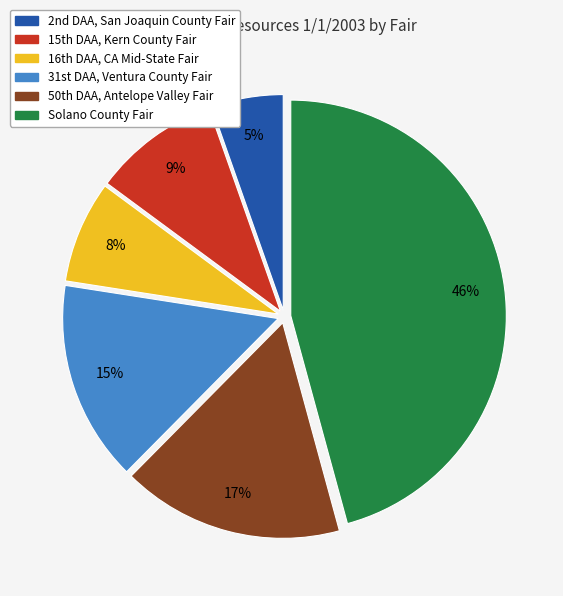

Rank the categories by value from highest to lowest.

Solano County Fair, 50th DAA, Antelope Valley Fair, 31st DAA, Ventura County Fair, 15th DAA, Kern County Fair, 16th DAA, CA Mid-State Fair, 2nd DAA, San Joaquin County Fair